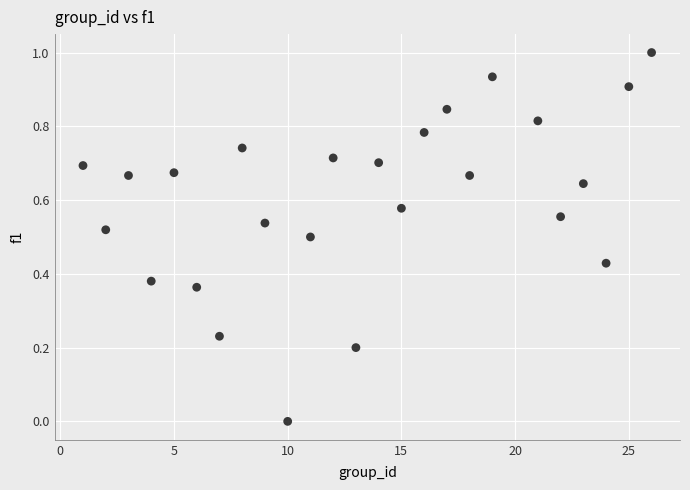

What is the range of X values (max minus min)?

25.0